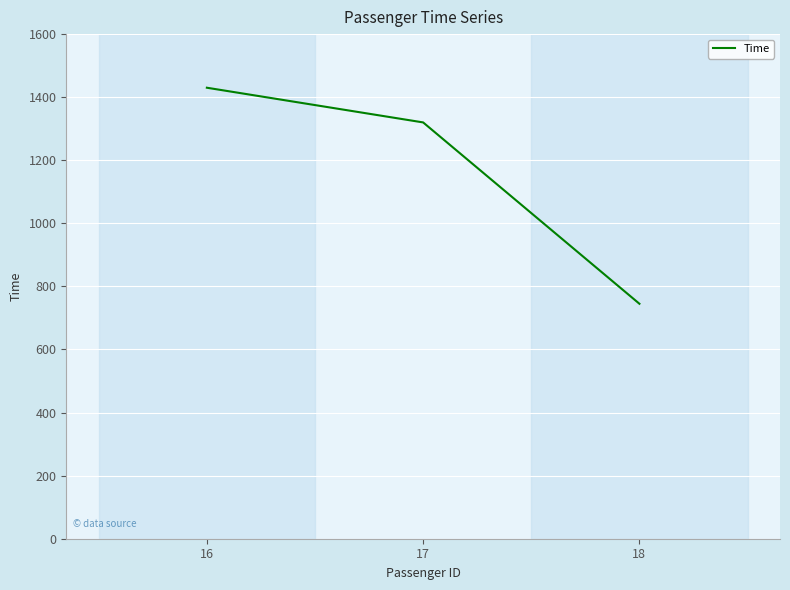

Reading right to left, what are all the values shown in this chart?

18=745	17=1320	16=1430